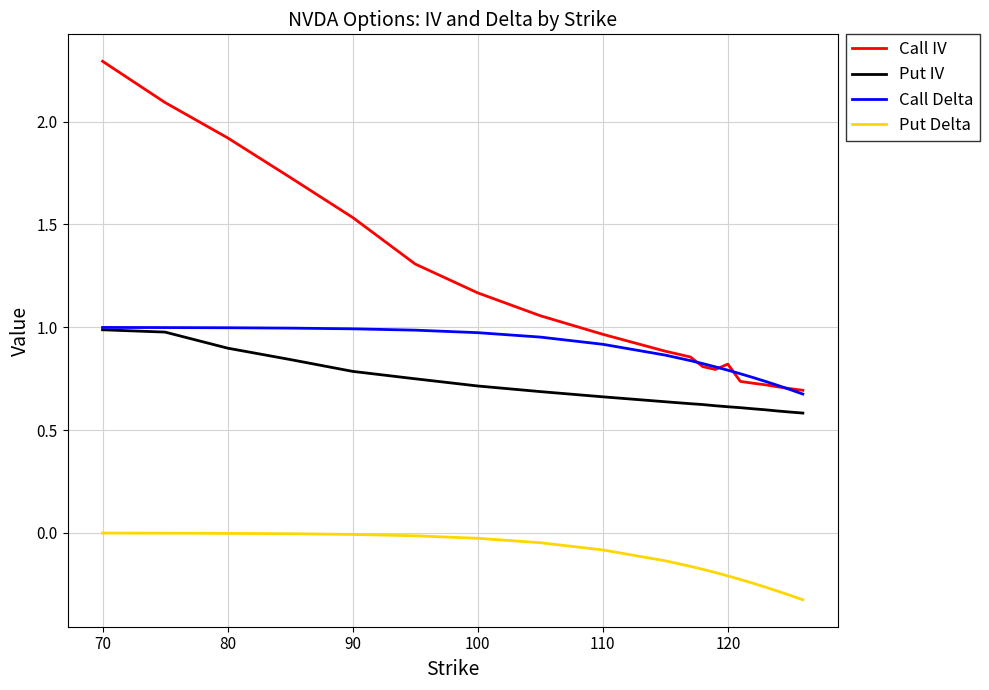

Does the chart display data point markers on the line(s)?

No